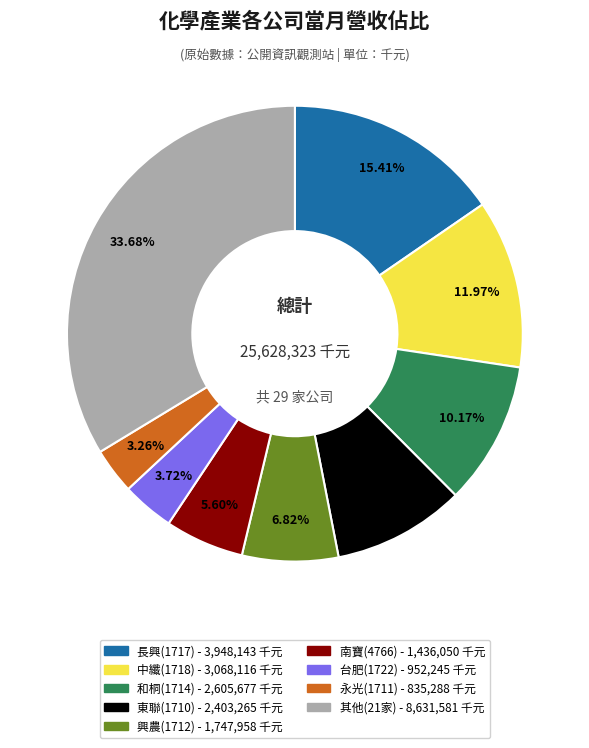

Is there a majority slice in this chart?

No